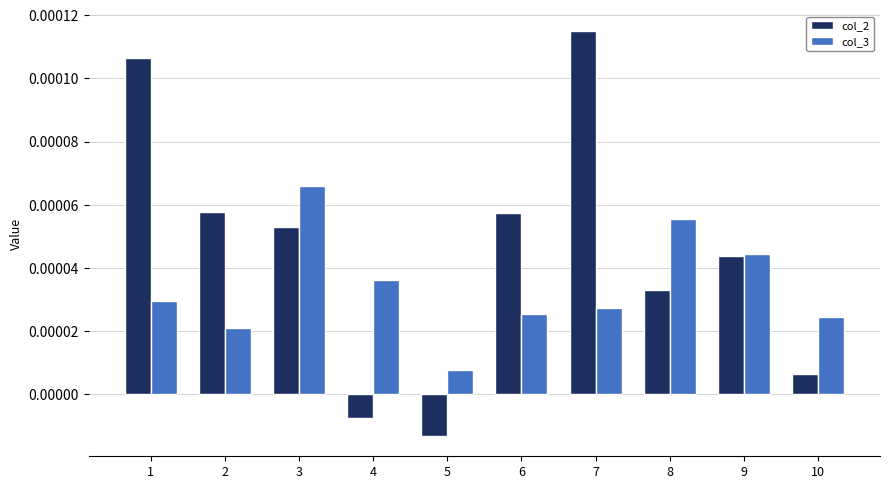

Which series has the widest spread of values?

col_2